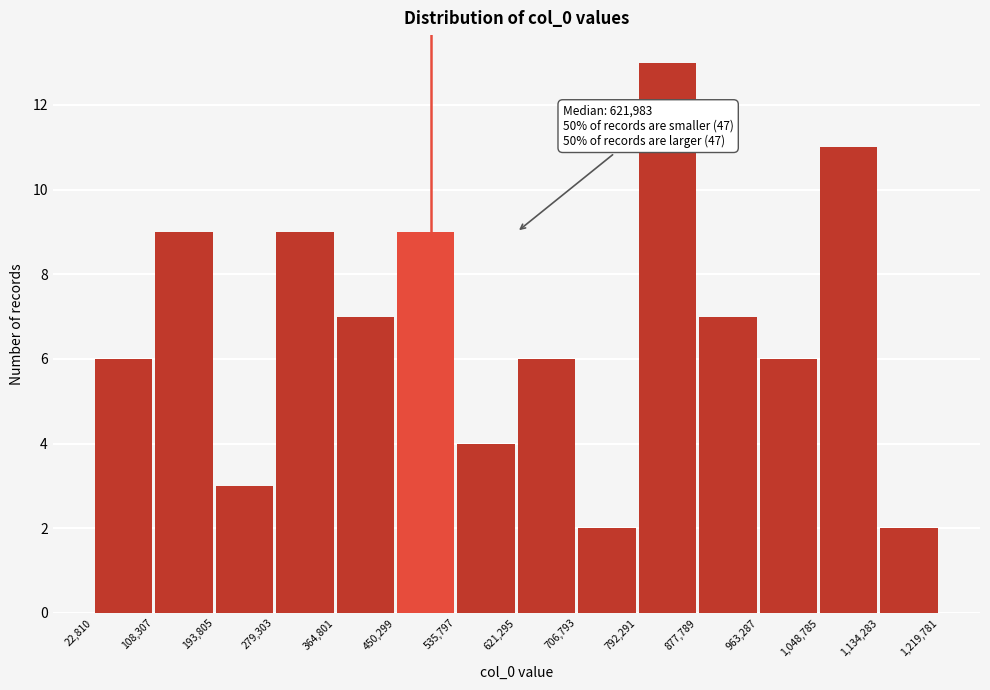

Which range on the x-axis has the tallest bar?

792,291 to 877,789